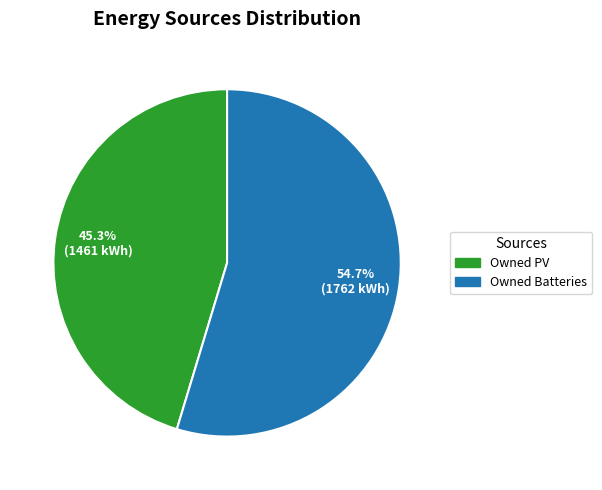

Does any single category account for the majority?

Yes